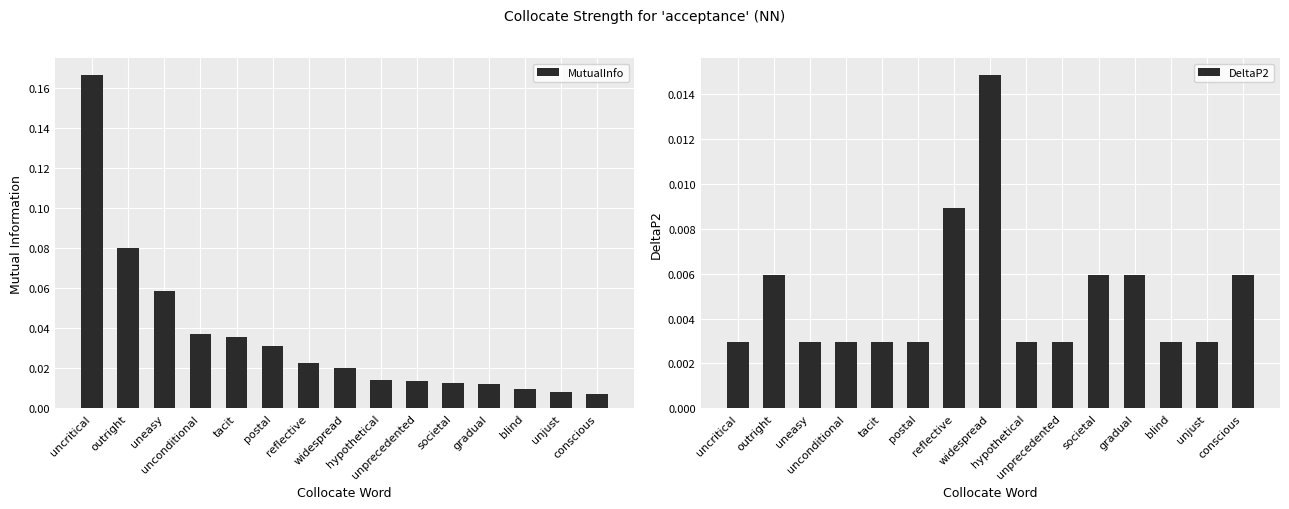

What is the label of the 3rd bar from the left?

uneasy